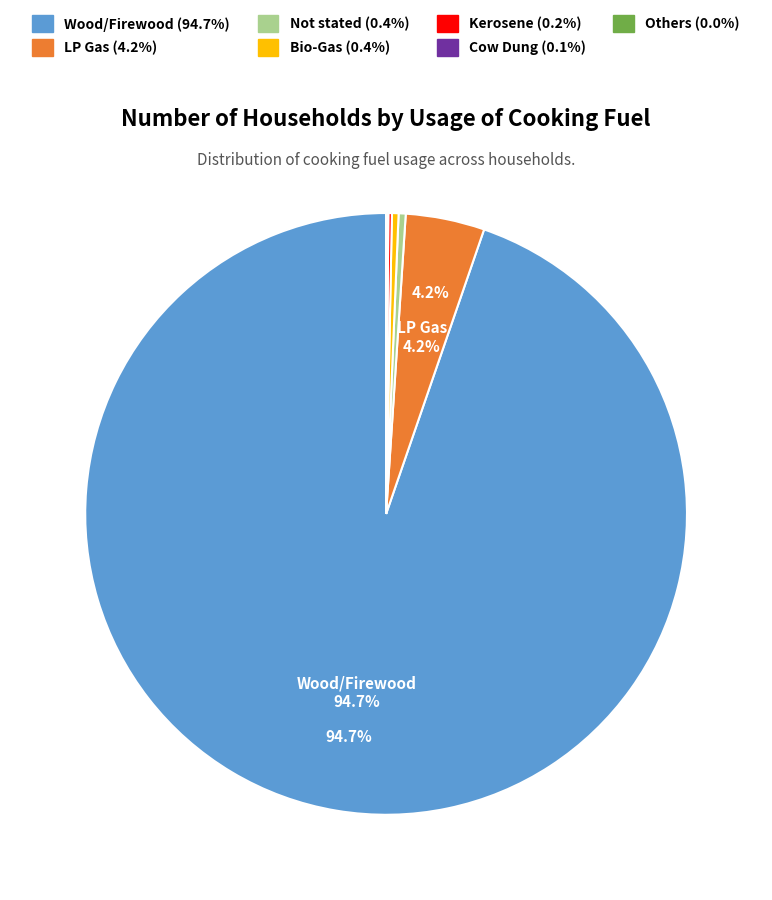

Which category has the biggest portion of the pie?

Wood/Firewood